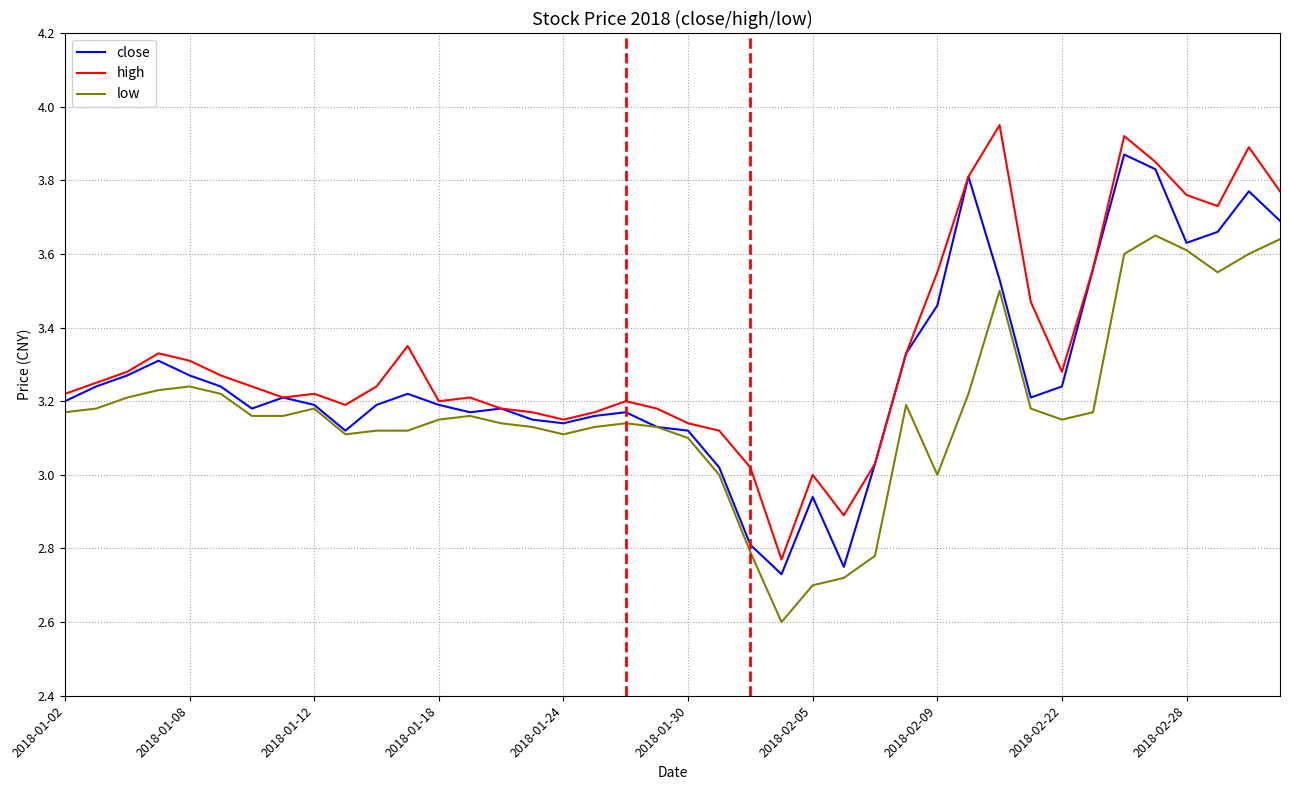

What is the minimum value for low?

2.6